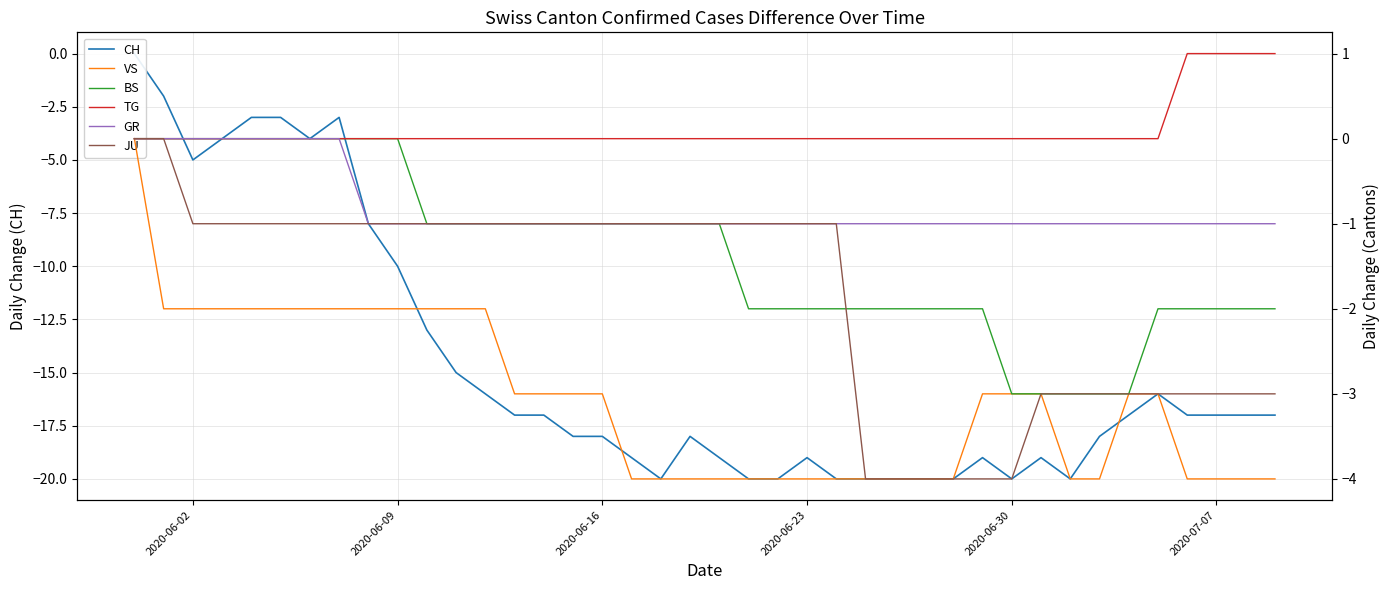

How many values in the VS series are below -3?

18